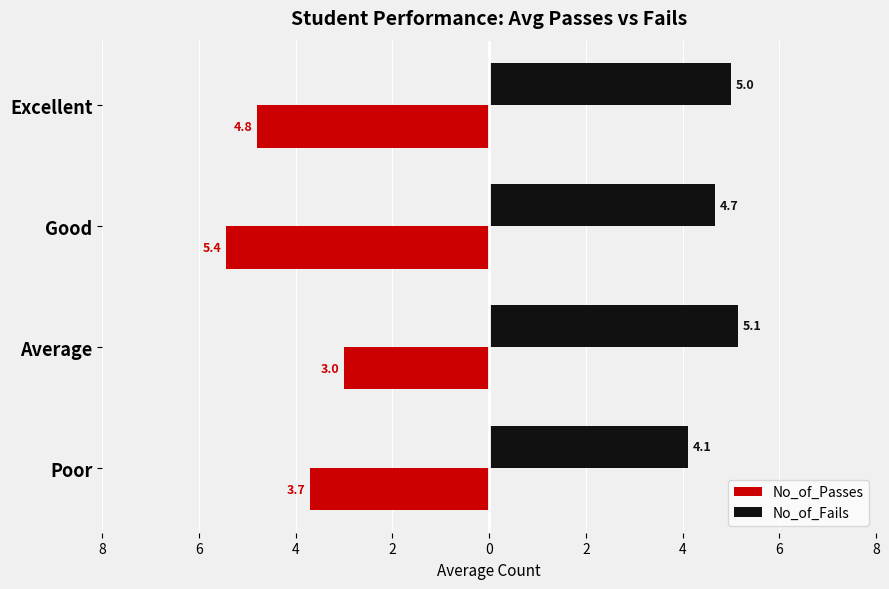

What is the smallest value displayed?

-5.4